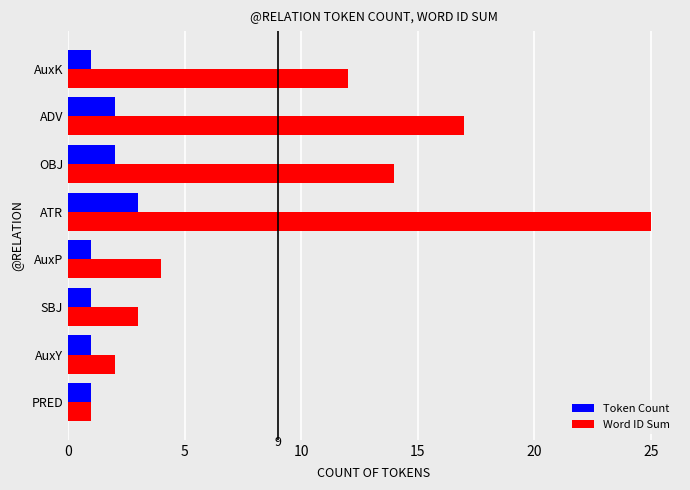

Which category has the highest value across all series?

ATR